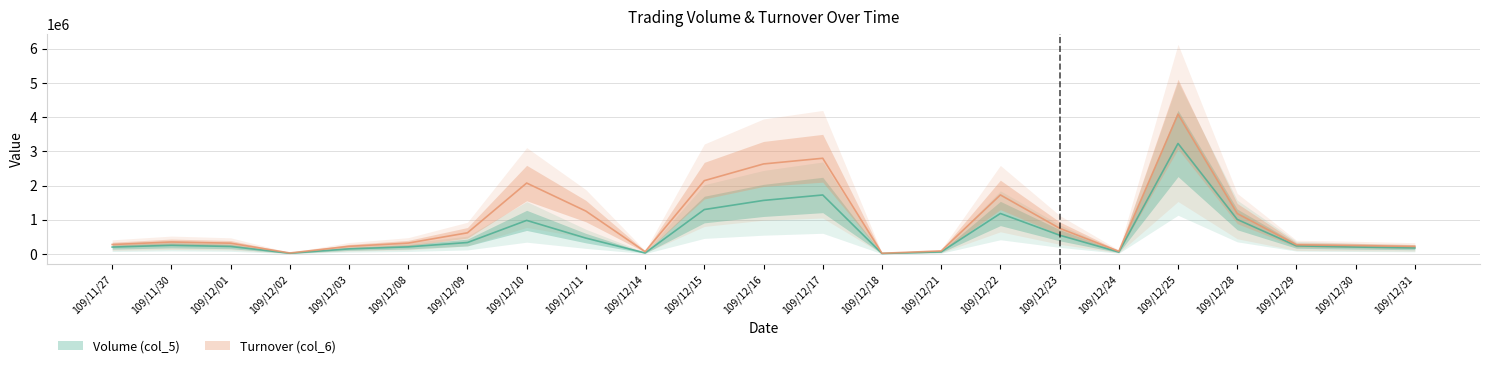

List the series in order of their peak value, lowest first.

Volume (col_5), Turnover (col_6)